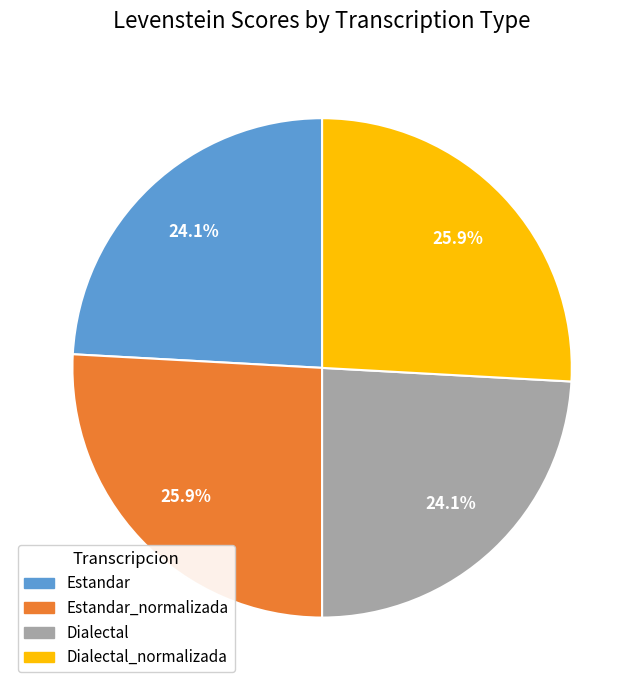

Is the sum of Estandar_normalizada and Dialectal_normalizada greater than half?

Yes